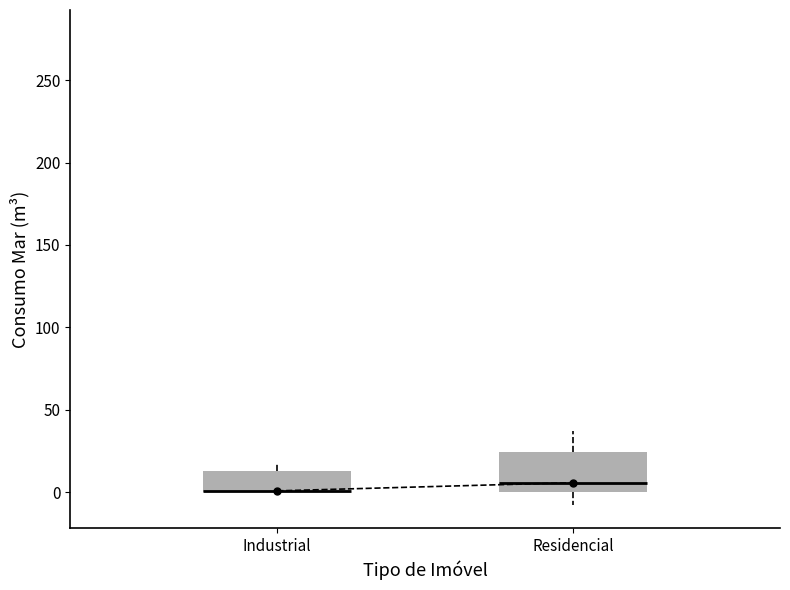

Reading left to right, read every box against the y-axis: the position of its median line, the range the box covers, and the ends of its whiskers. The values are not printed on the chart, so give them approximately, as read against the axis.

Industrial: median 0 (drawn on the box's lower edge), box 0 to 15, whiskers 0 to 15 (just above the box's upper edge)
Residencial: median 5, box 0 to 25, whiskers -5 to 35